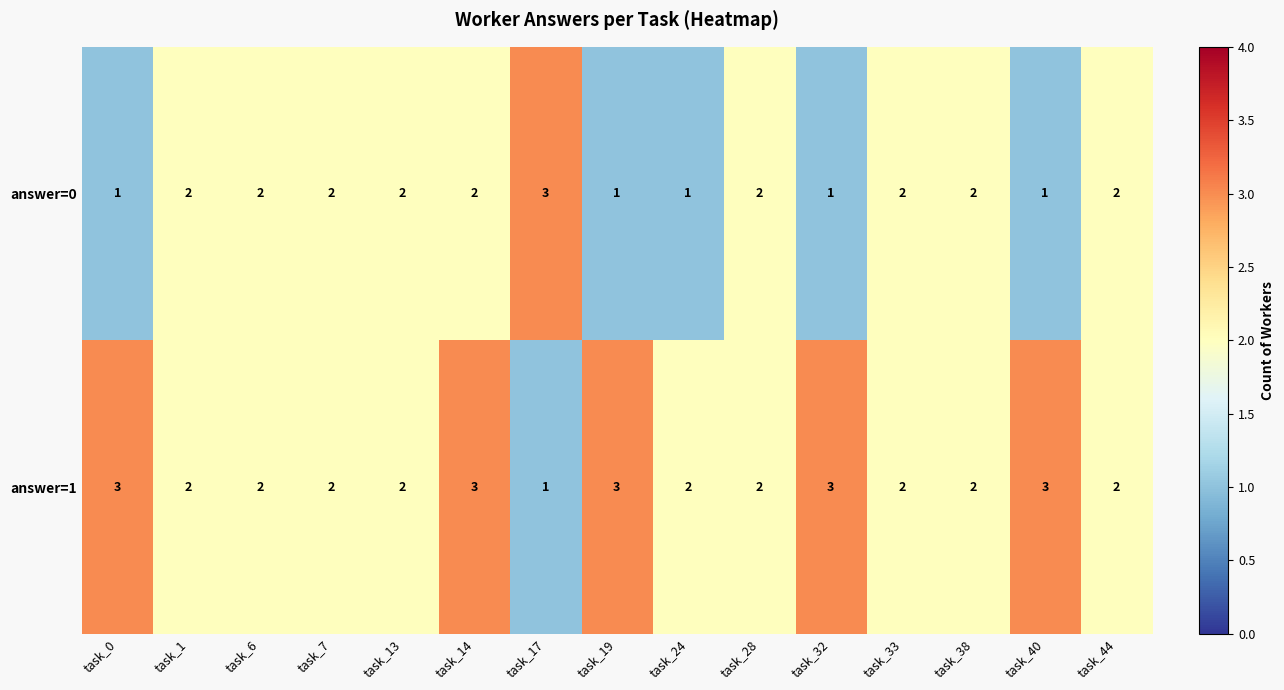

At which label does answer=1 first exceed 2?

task_0